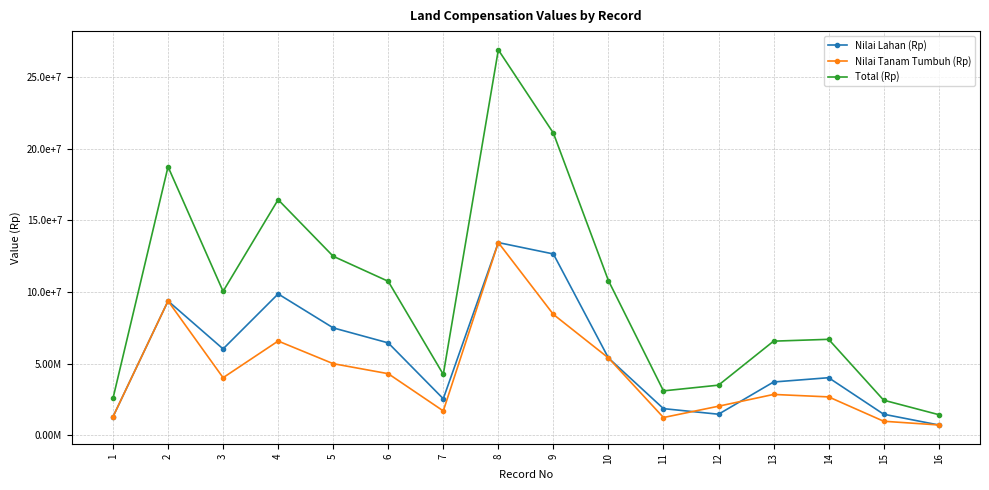

True or false: Nilai Tanam Tumbuh (Rp) and Total (Rp) cross at least once.

False